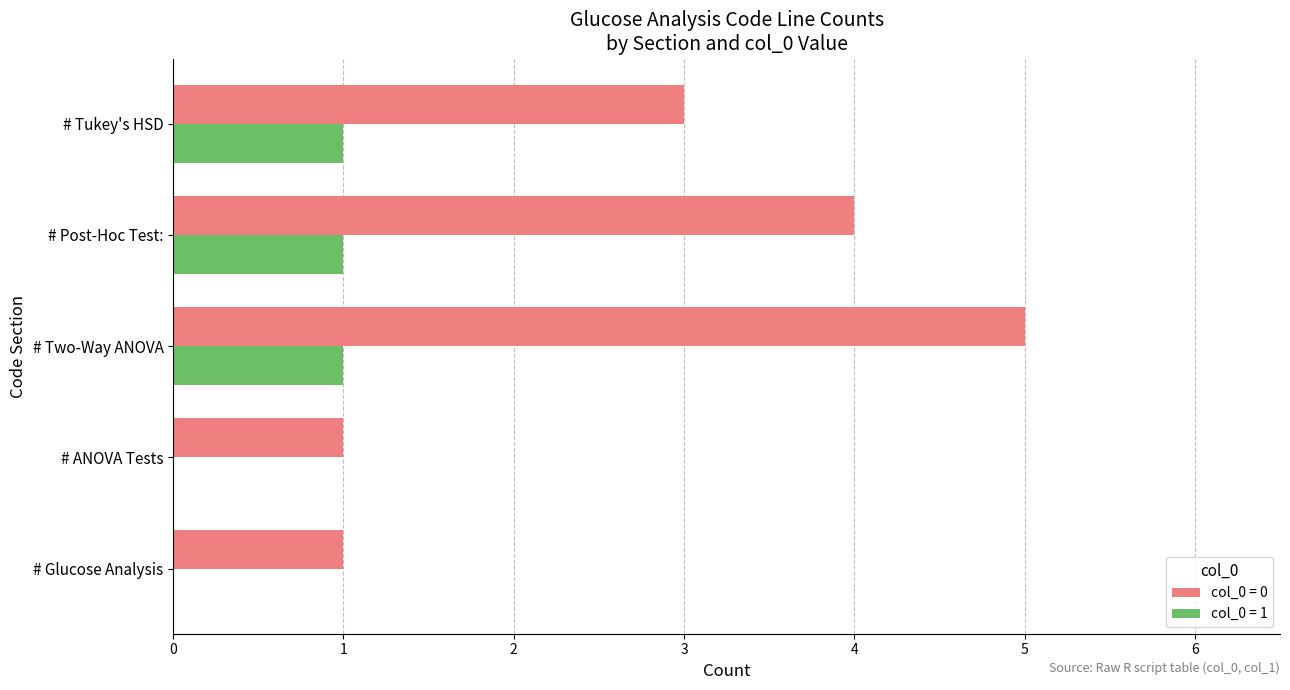

At which category is the sum across all series the highest?

# Two-Way ANOVA